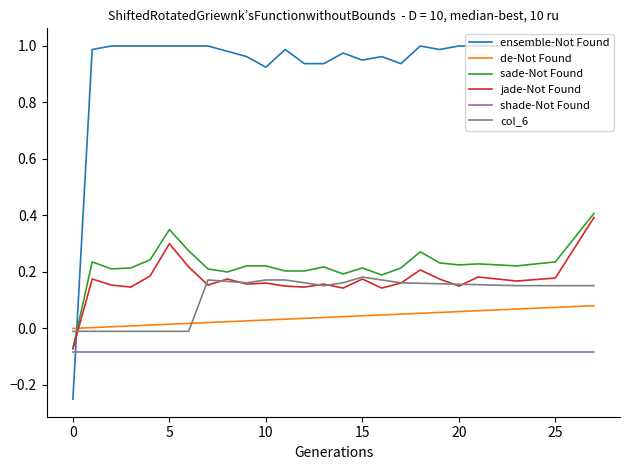

True or false: shade-Not Found and col_6 intersect in this chart.

False